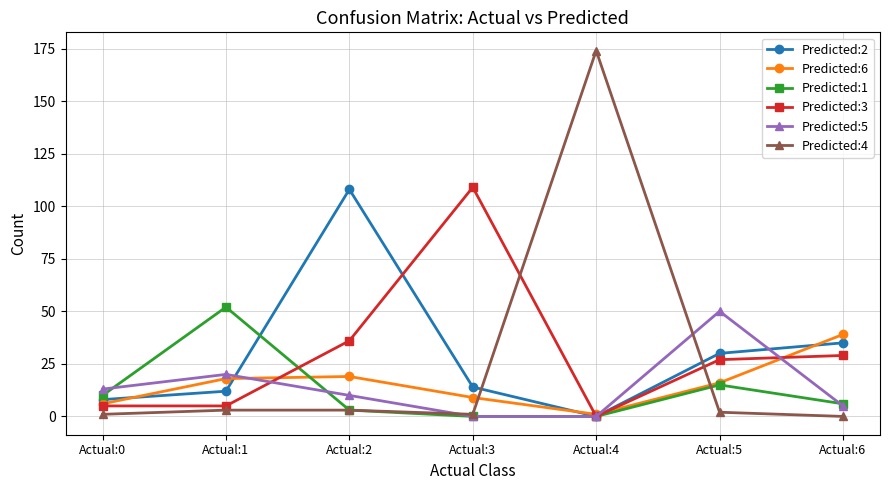

What is the sum of all Predicted:3 values?

211